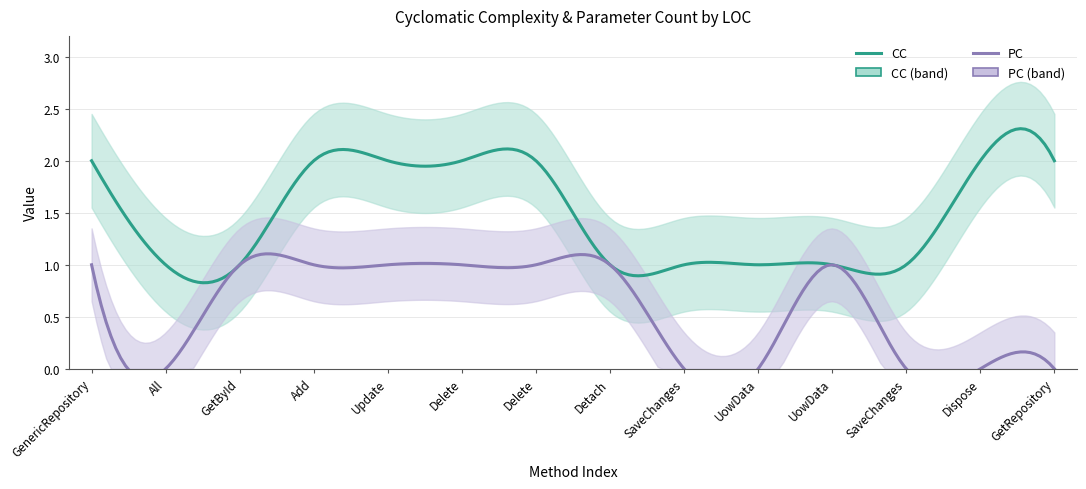

The CC series shows 0 at UowData. True or false?

False